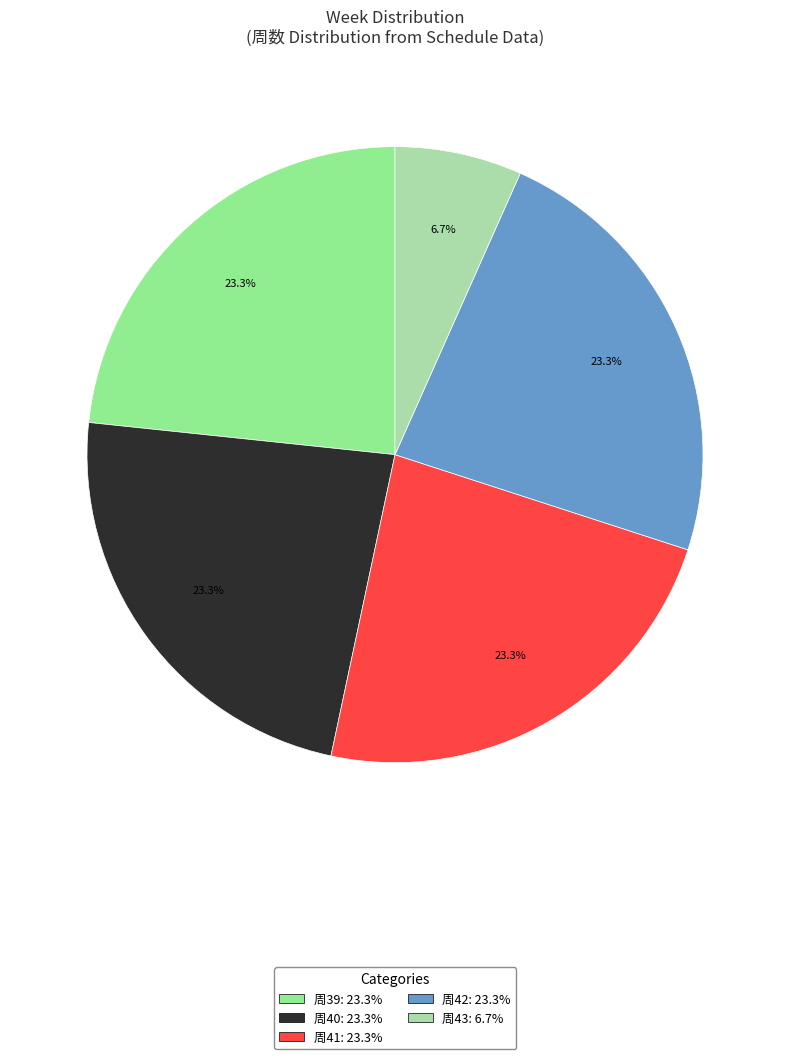

Is there any slice that represents more than half of the pie?

No